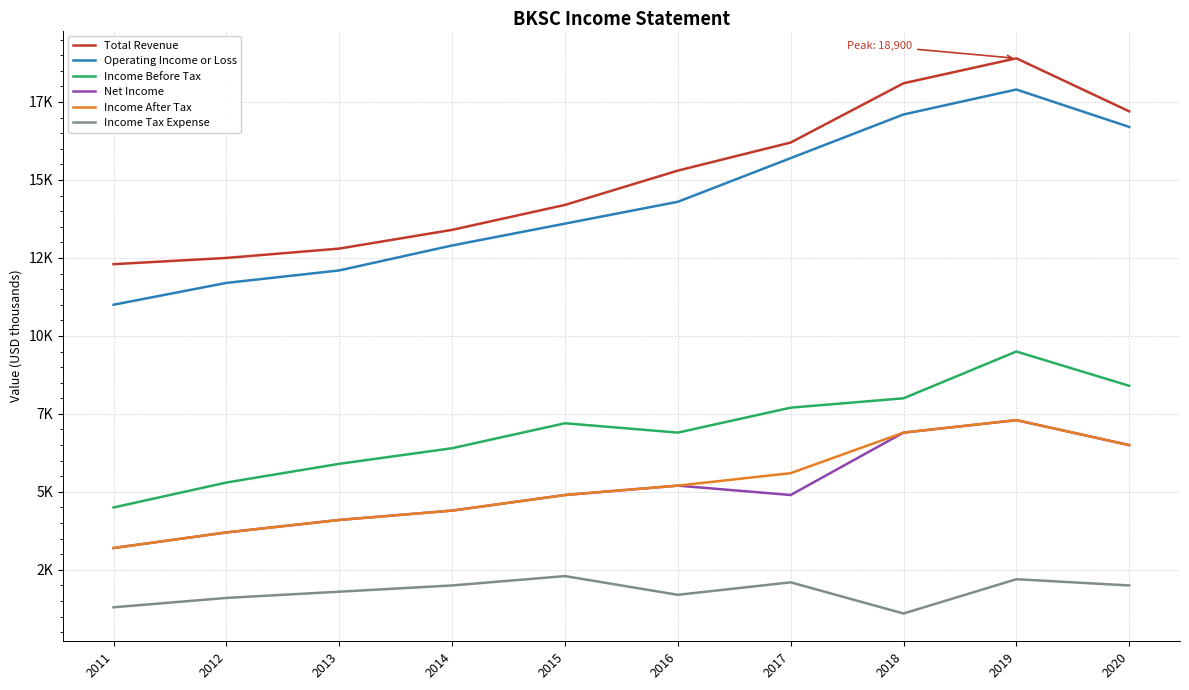

Does the chart have visible grid lines?

Yes